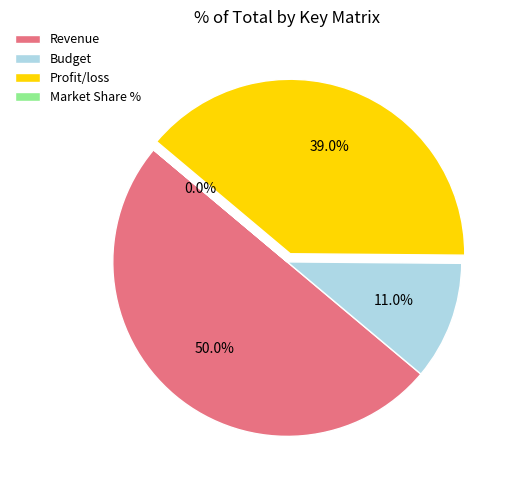

Which category has the biggest portion of the pie?

Revenue